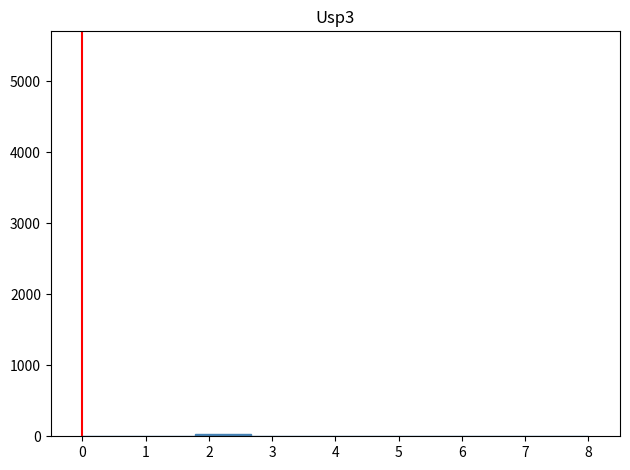

Reading left to right, transcribe this chart: for each bar, give the range it covers on the x-axis and its height. Neither the bar edges nor the heights are printed on the chart, so give them approximately, as read against the axes.

0.0 to 0.9: 0
0.9 to 1.8: 0
1.8 to 2.7: under 100
2.7 to 3.6: under 100
3.6 to 4.4: 0
4.4 to 5.3: 0
5.3 to 6.2: 0
6.2 to 7.1: 0
7.1 to 8.0: 0